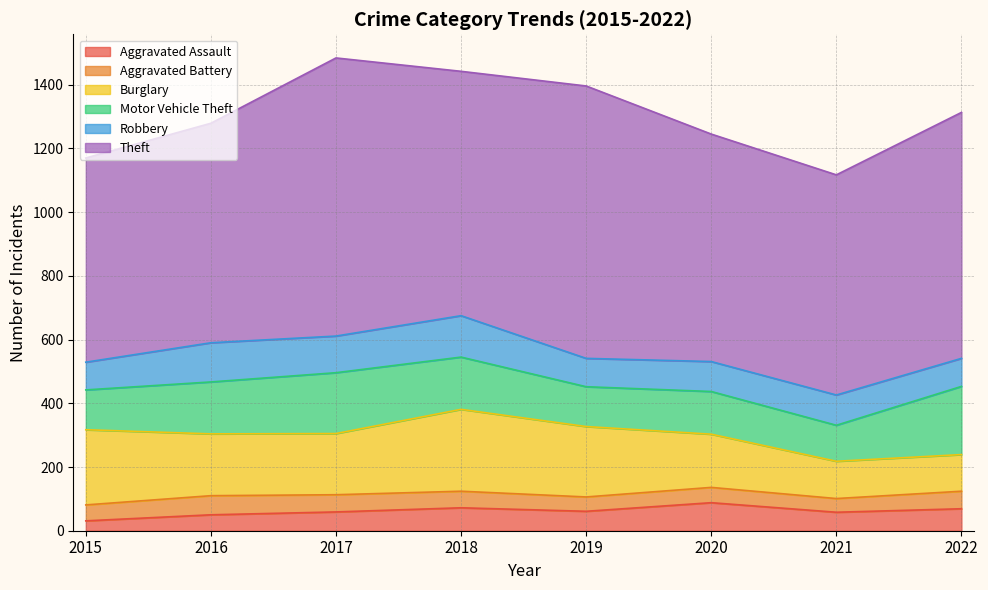

At how many categories does at least one series exceed 308?

8